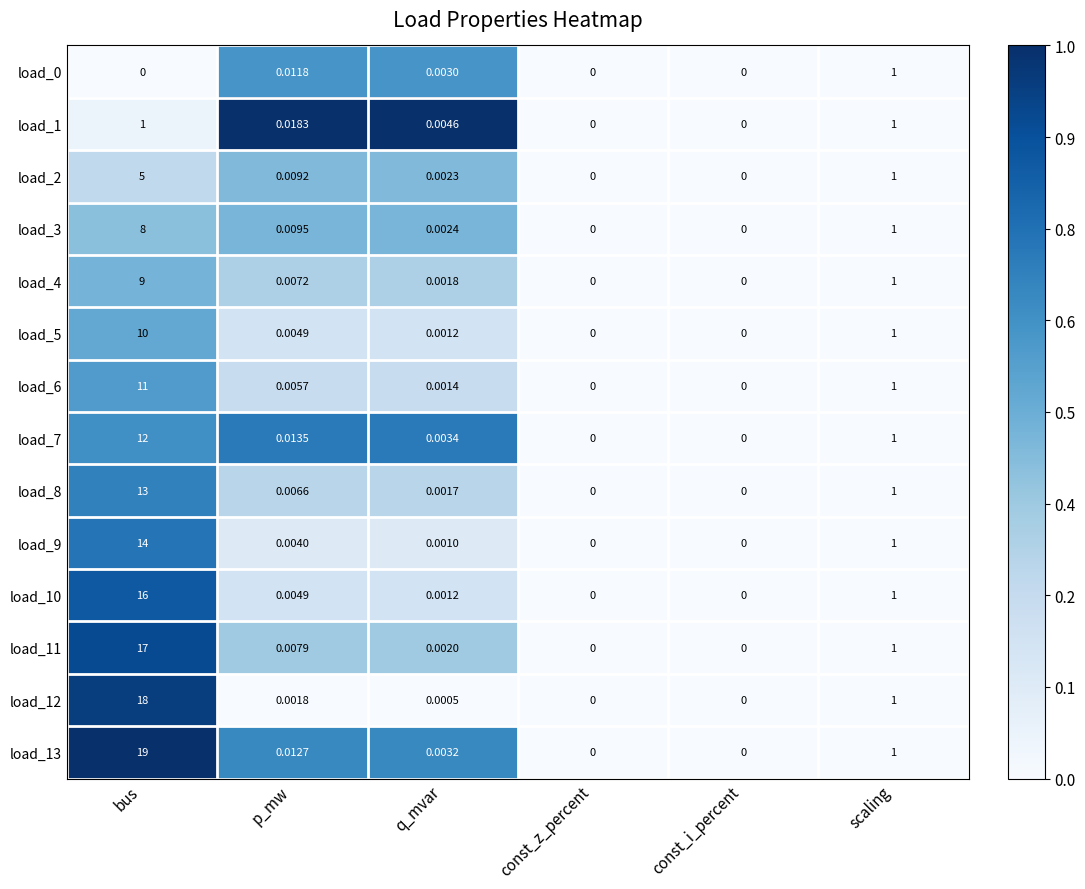

At which label is load_12 closest to 9?

scaling